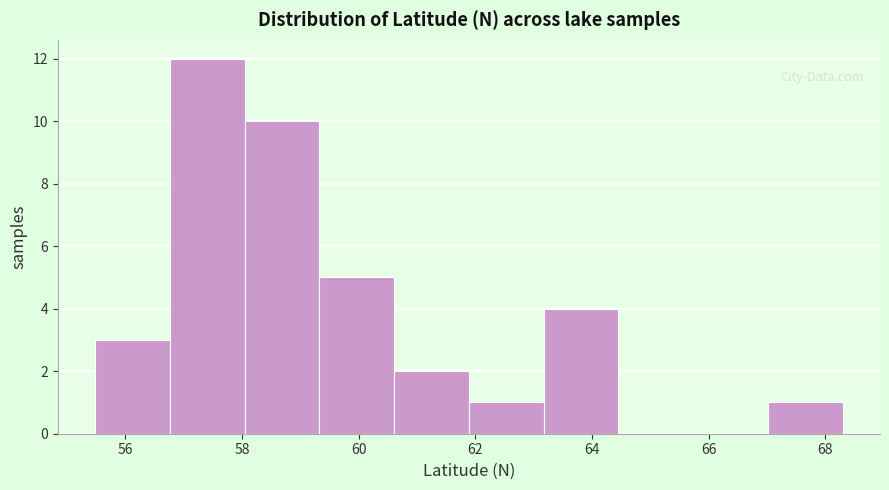

Reading left to right, transcribe this chart: for each bar, give the range it covers on the x-axis and its height. Neither the bar edges nor the heights are printed on the chart, so give them approximately, as read against the axes.

55.4 to 56.8: 3
56.8 to 58.0: 12
58.0 to 59.4: 10
59.4 to 60.6: 5
60.6 to 61.8: 2
61.8 to 63.2: 1
63.2 to 64.4: 4
64.4 to 65.8: 0
65.8 to 67.0: 0
67.0 to 68.2: 1